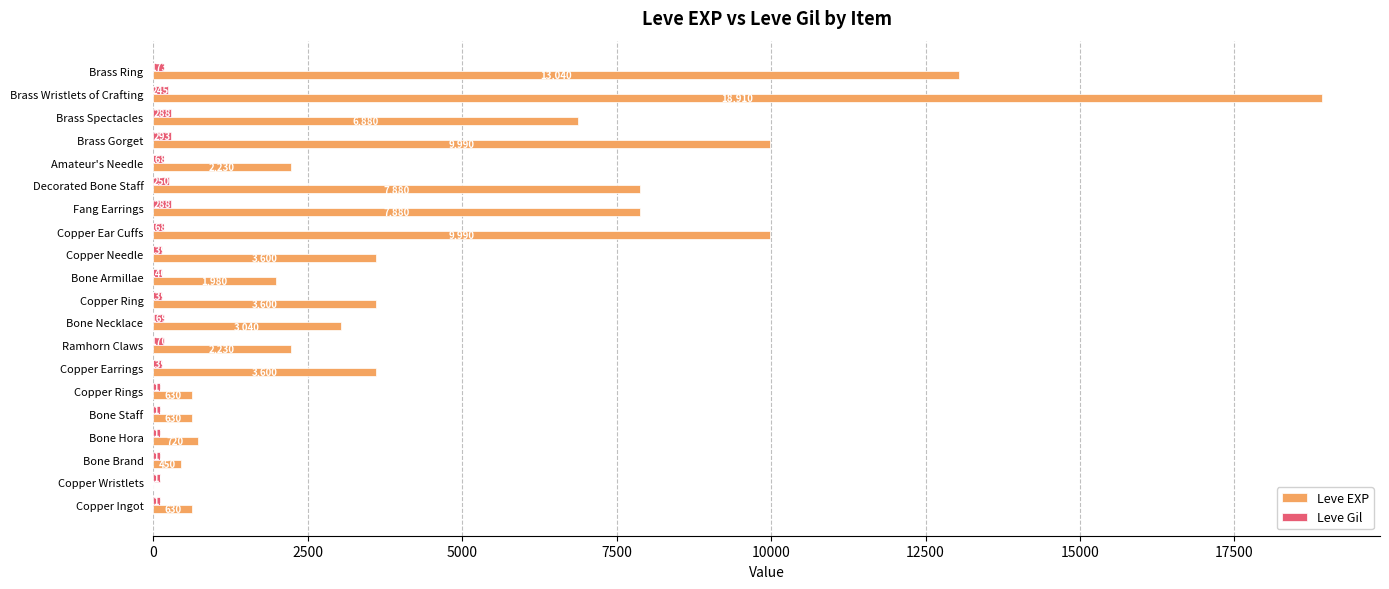

What is the greatest value displayed?

18910